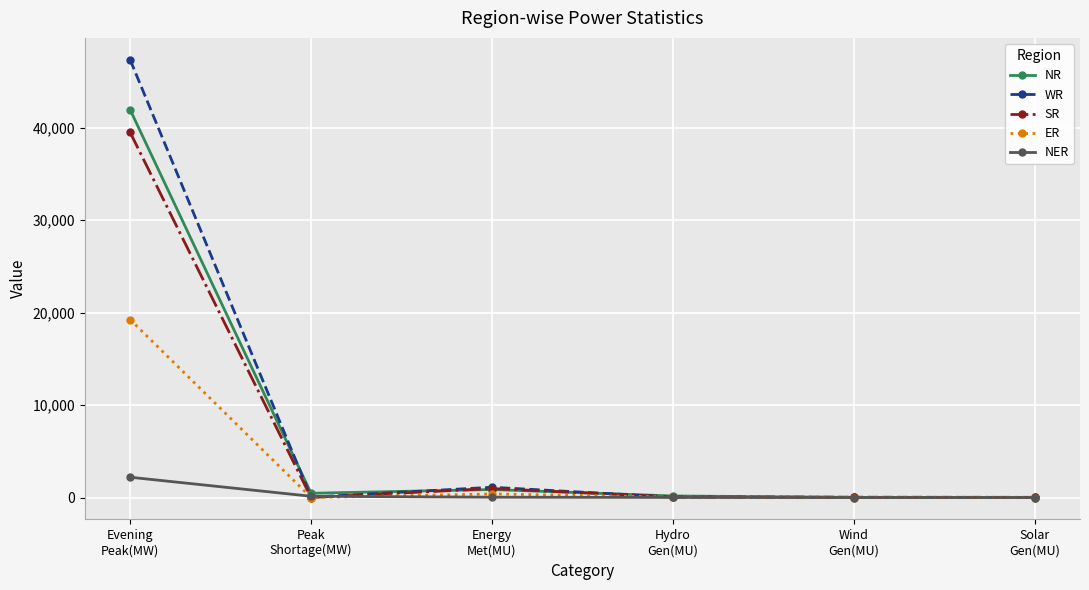

Read the ER value at Hydro
Gen(MU).

49.0